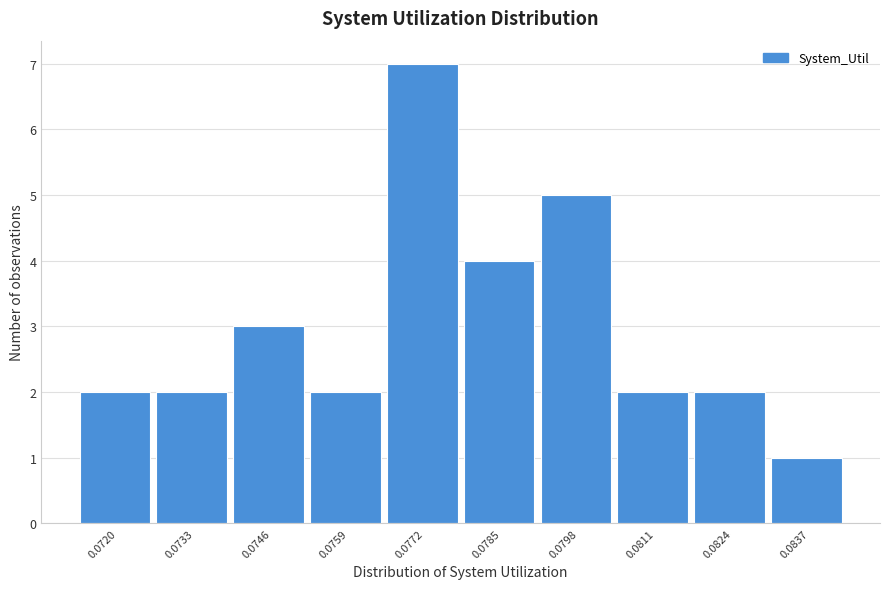

Reading left to right, what are all the values shown in this chart?

0.0720=2	0.0733=2	0.0746=3	0.0759=2	0.0772=7	0.0785=4	0.0798=5	0.0811=2	0.0824=2	0.0837=1